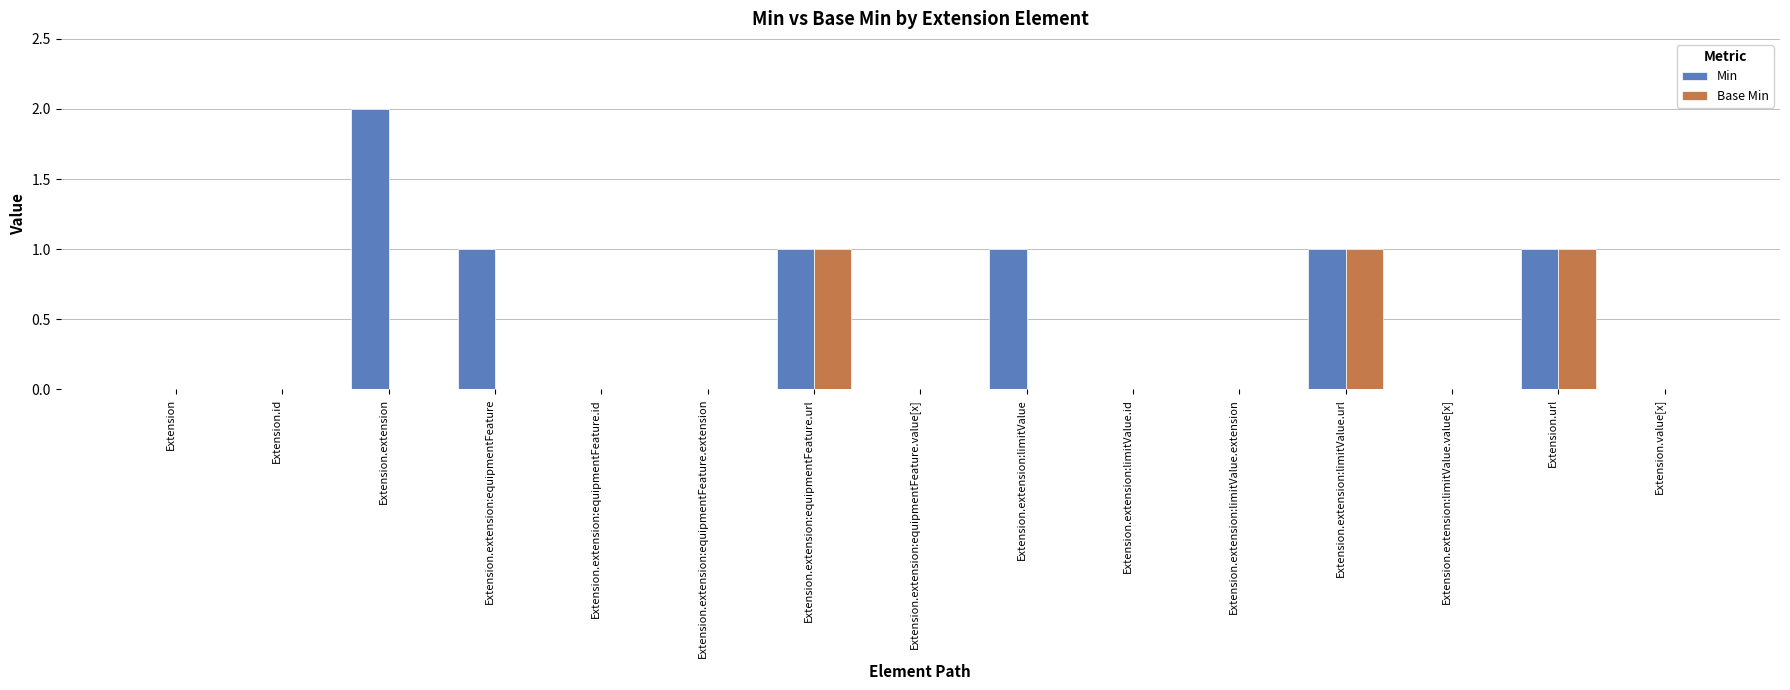

Is it true that Min equals 1 at Extension.extension:equipmentFeature.extension?

False